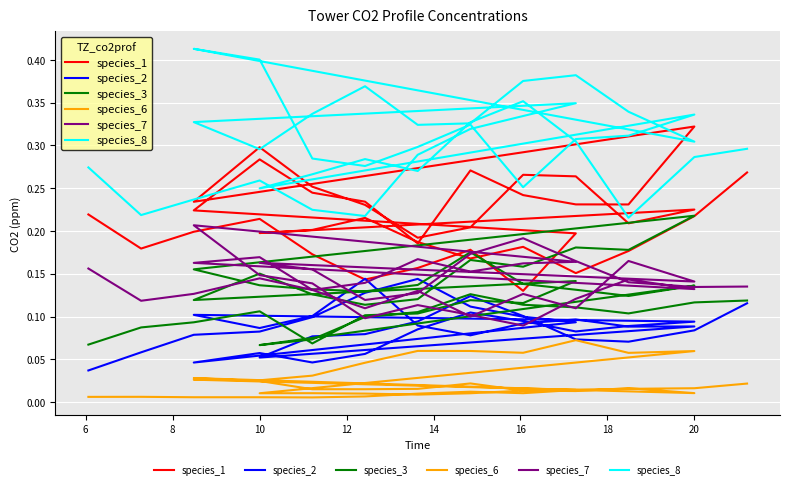

What is the difference between the highest and lowest values at 12?

0.2